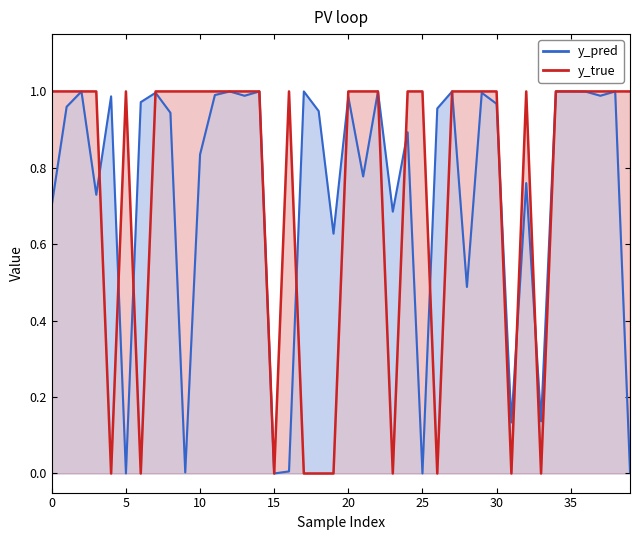

What is the greatest value displayed?

1.0